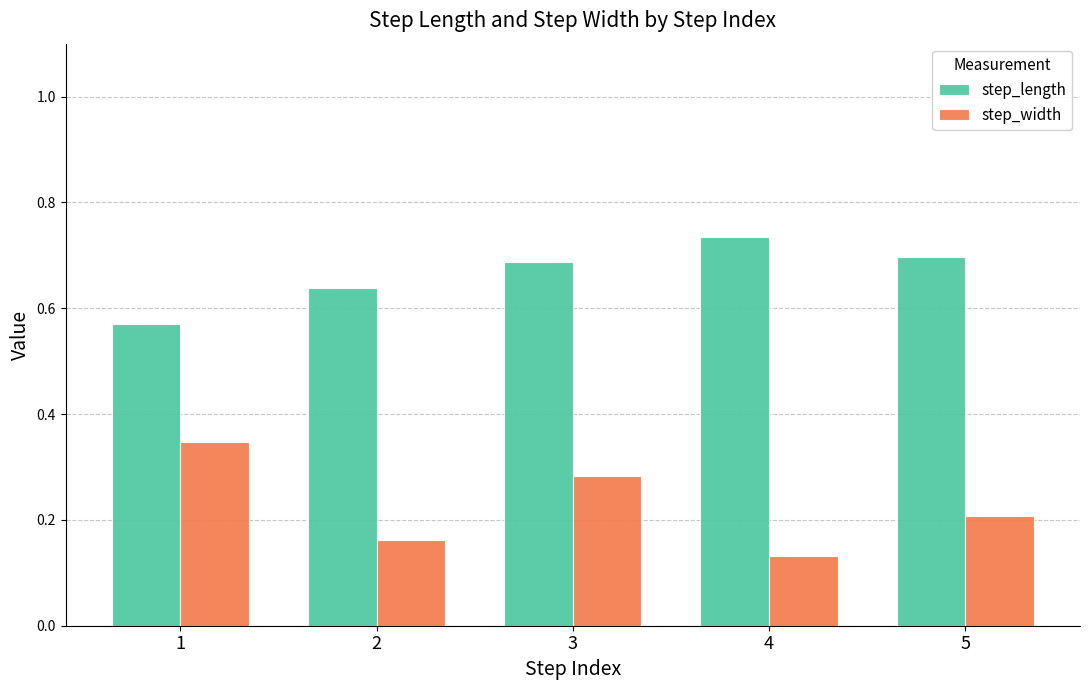

Rank the series at 3 from lowest to highest value.

step_width, step_length